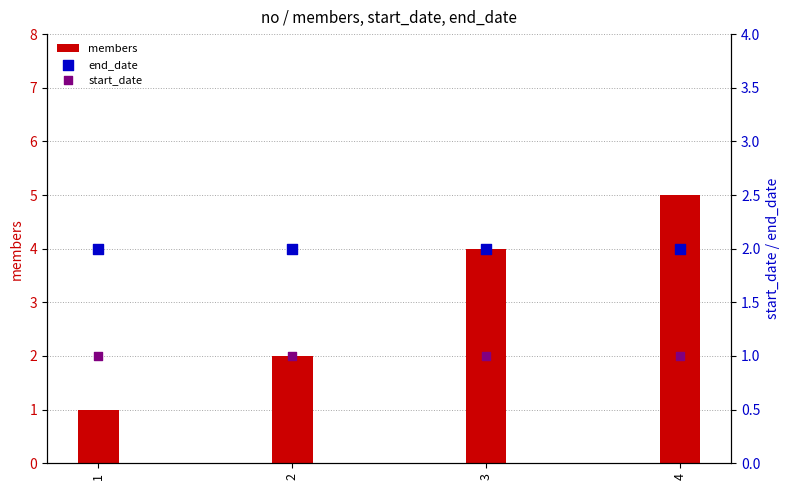

What is the total value across all series at 3?

7